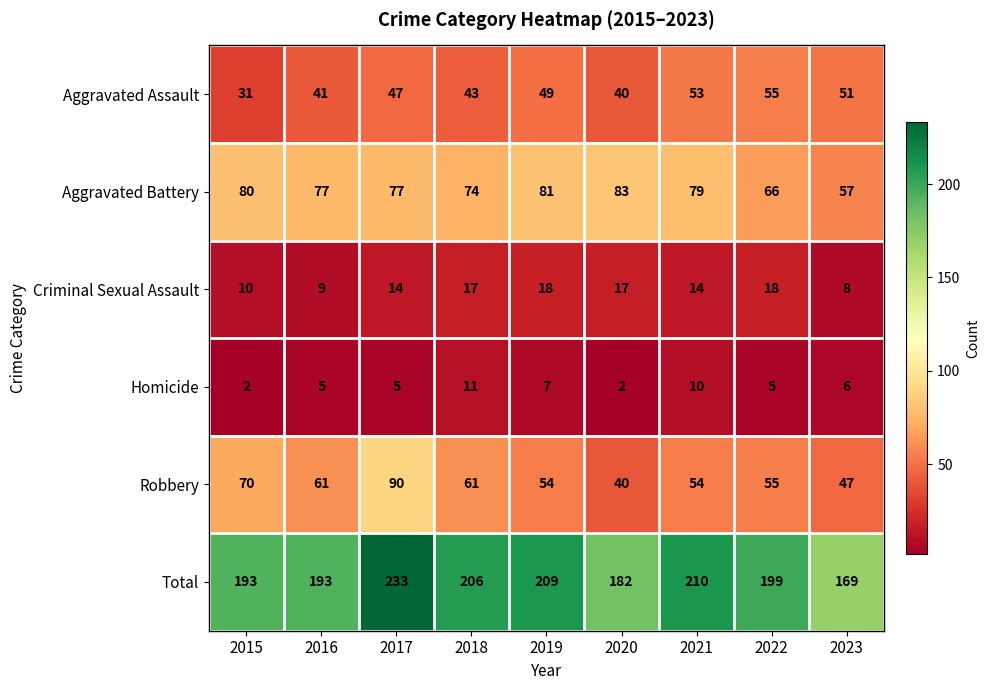

How many categories are shown in the chart?

9